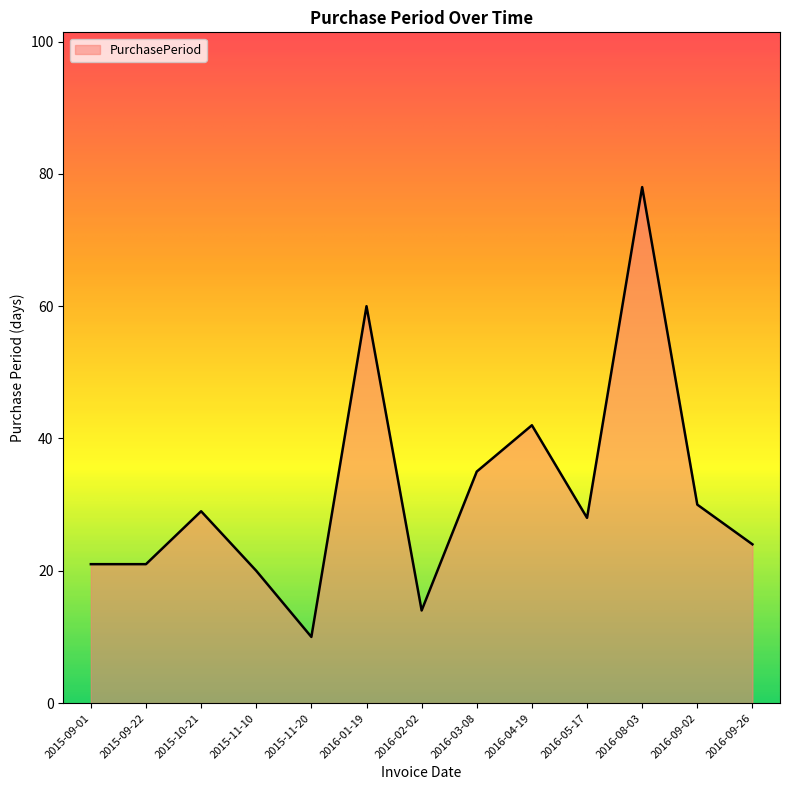

What is the sum of the values at 2016-02-02 and 2016-09-02?

44